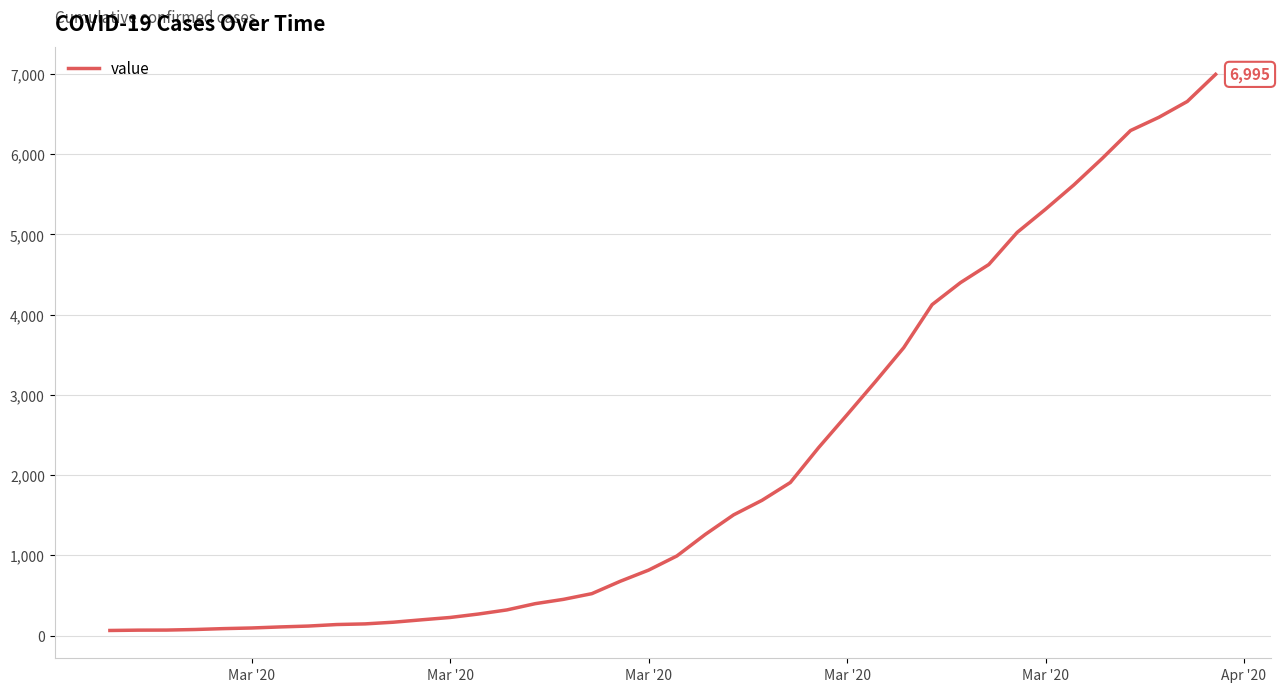

How many lines are shown in the chart?

1